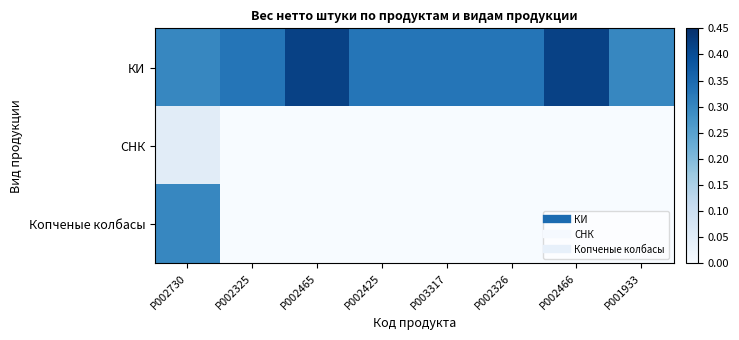

Reading right to left, what are all the values shown in this chart?

КИ: P001933=0.3	P002466=0.4	P002326=0.3	P003317=0.3	P002425=0.3	P002465=0.4	P002325=0.3	P002730=0.3
СНК: P001933=0.0	P002466=0.0	P002326=0.0	P003317=0.0	P002425=0.0	P002465=0.0	P002325=0.0	P002730=0.1
Копченые колбасы: P001933=0.0	P002466=0.0	P002326=0.0	P003317=0.0	P002425=0.0	P002465=0.0	P002325=0.0	P002730=0.3